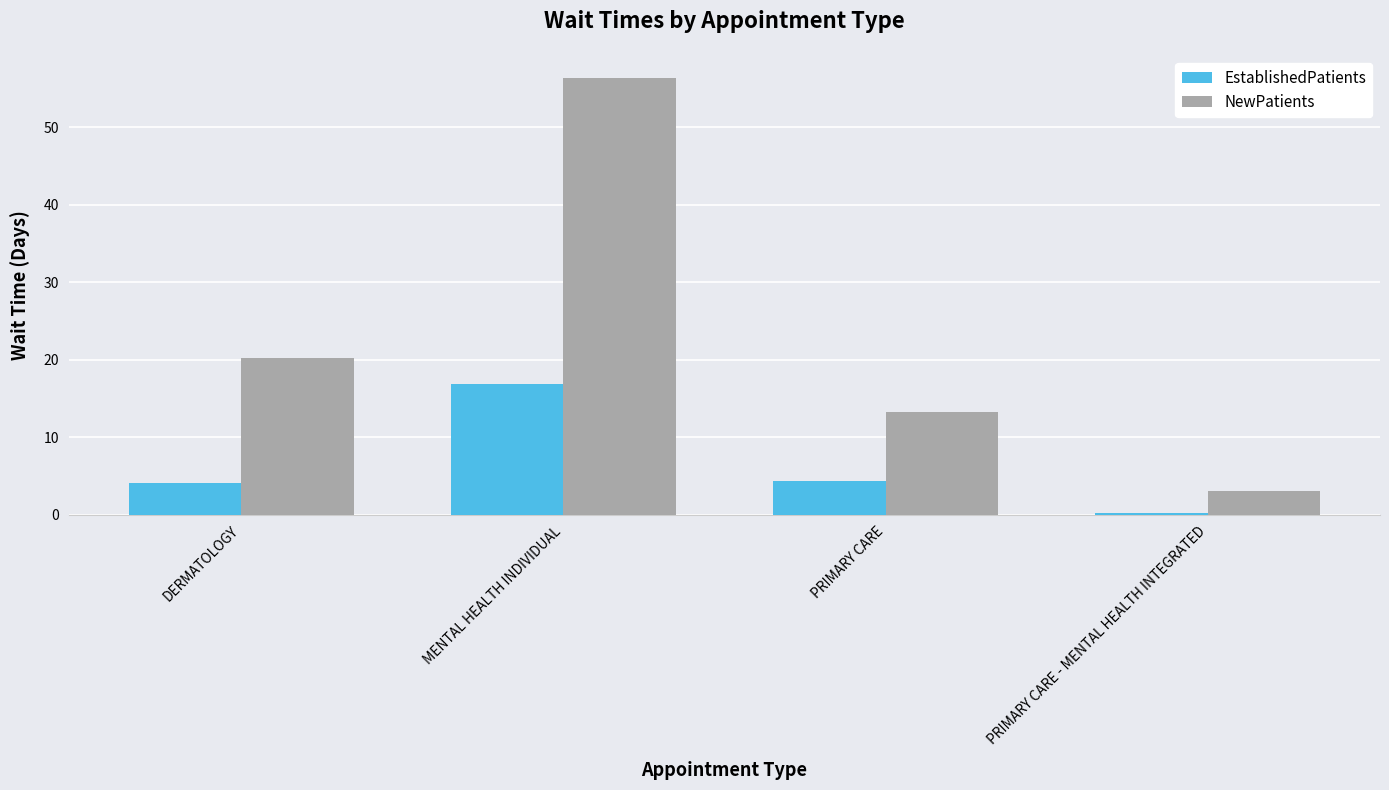

What is the sum of the EstablishedPatients values at DERMATOLOGY and MENTAL HEALTH INDIVIDUAL?

20.9